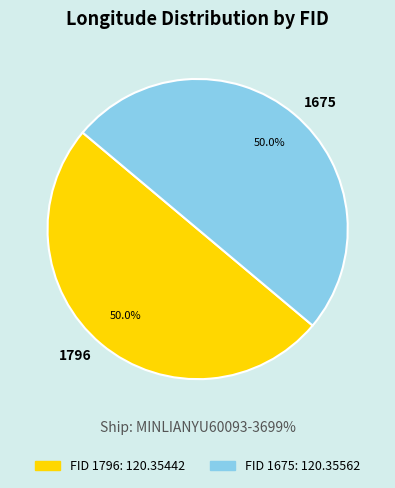

How many slices are in this pie chart?

2